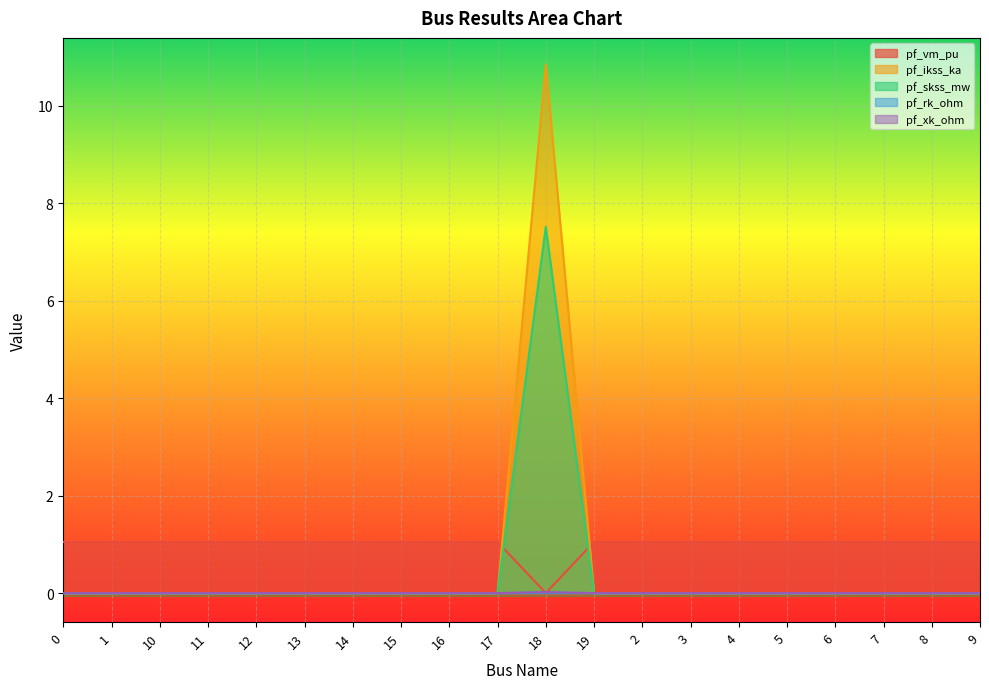

Is the value of pf_ikss_ka at 19 greater than the value of pf_xk_ohm at 14?

No